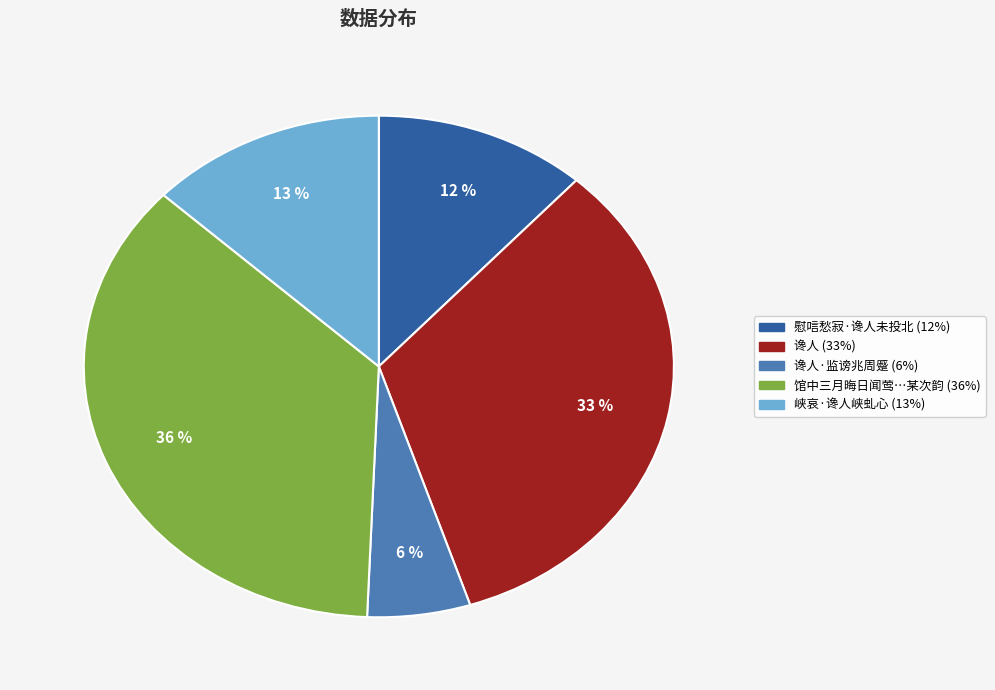

To the nearest percent, what is the average slice percentage?

20%